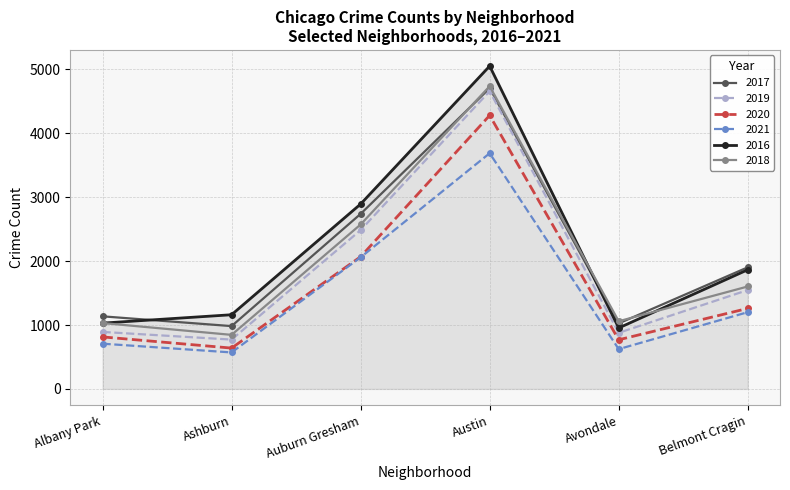

What is the difference between the highest and lowest values at Ashburn?

590